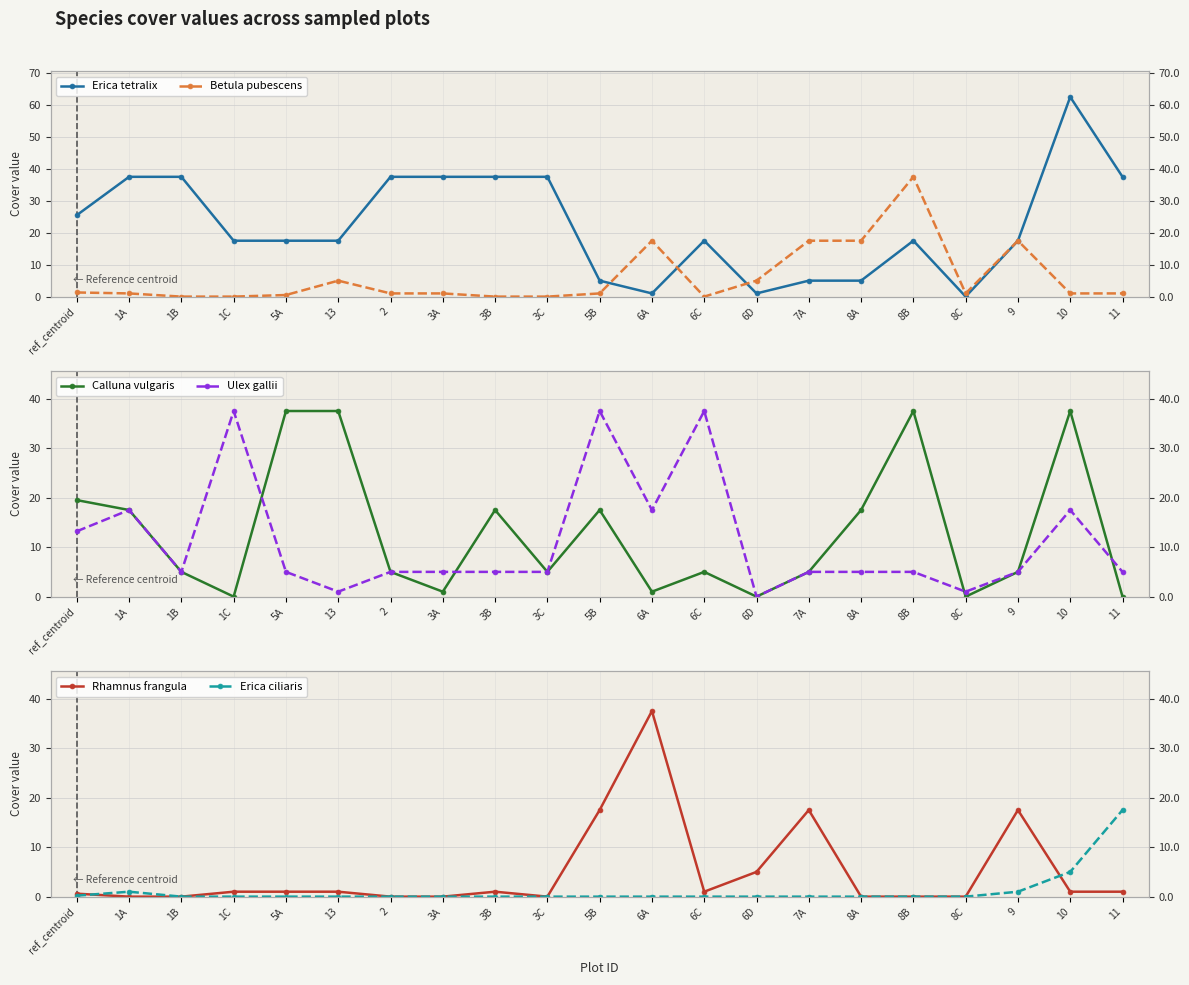

Which category has the lowest value in the Erica ciliaris series?

1B